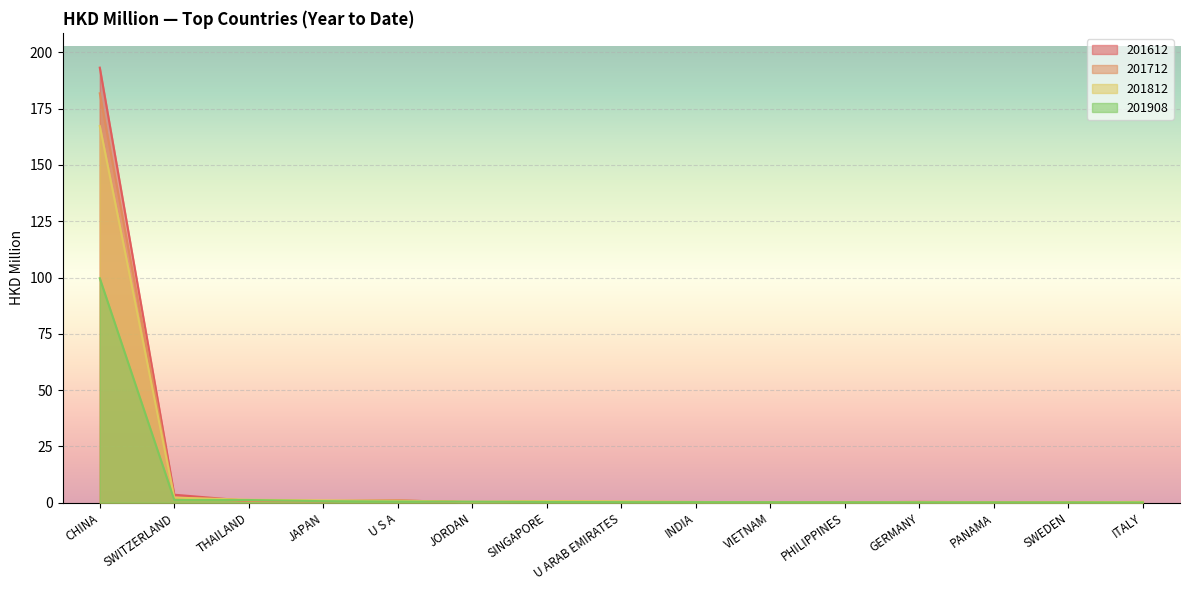

How many interior local valleys does the 201812 series have?

3